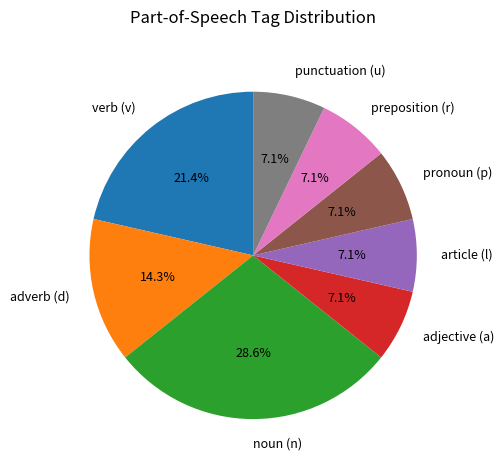

Does adjective (a) account for over 50% of the chart?

No